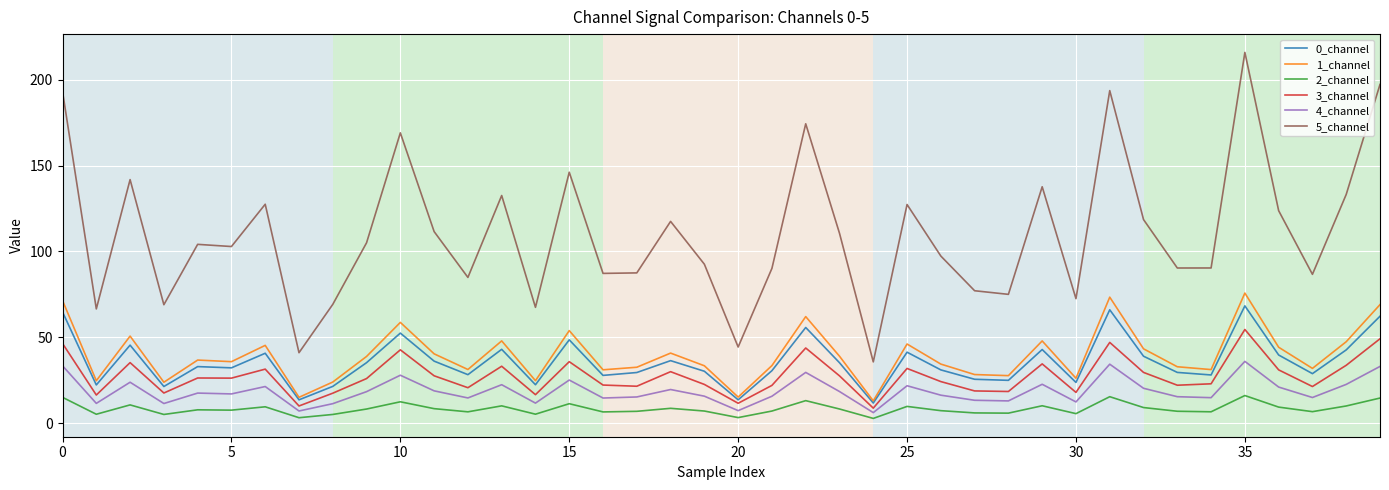

What is the difference between the second highest and minimum values in the 3_channel series?

40.4